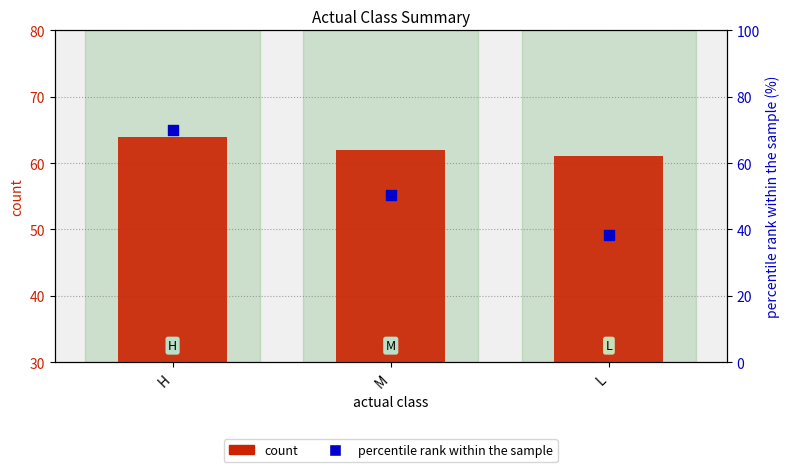

Which series contains the lowest Y value?

percentile rank within the sample